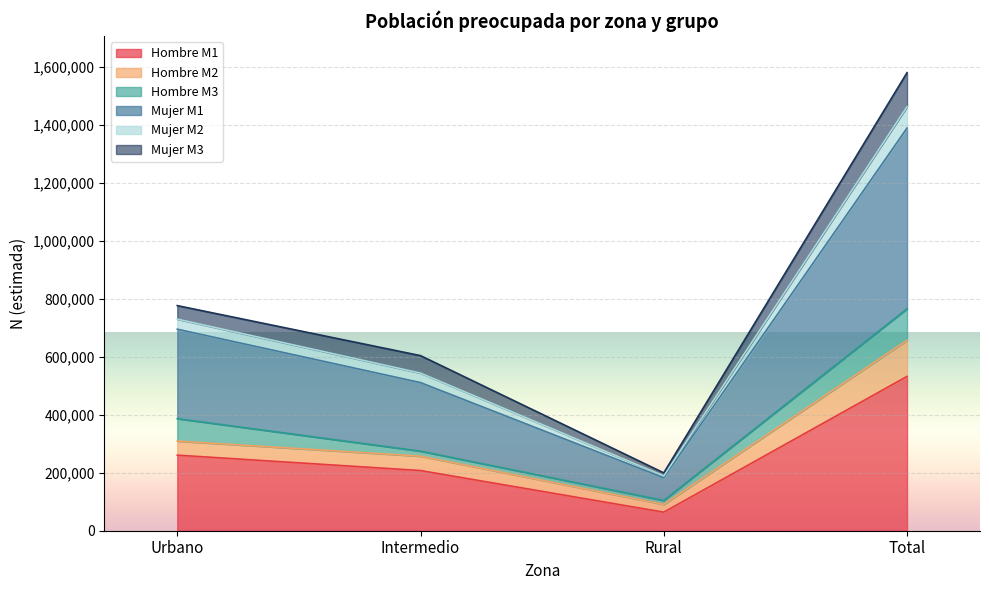

At which category is the sum across all series the highest?

Total